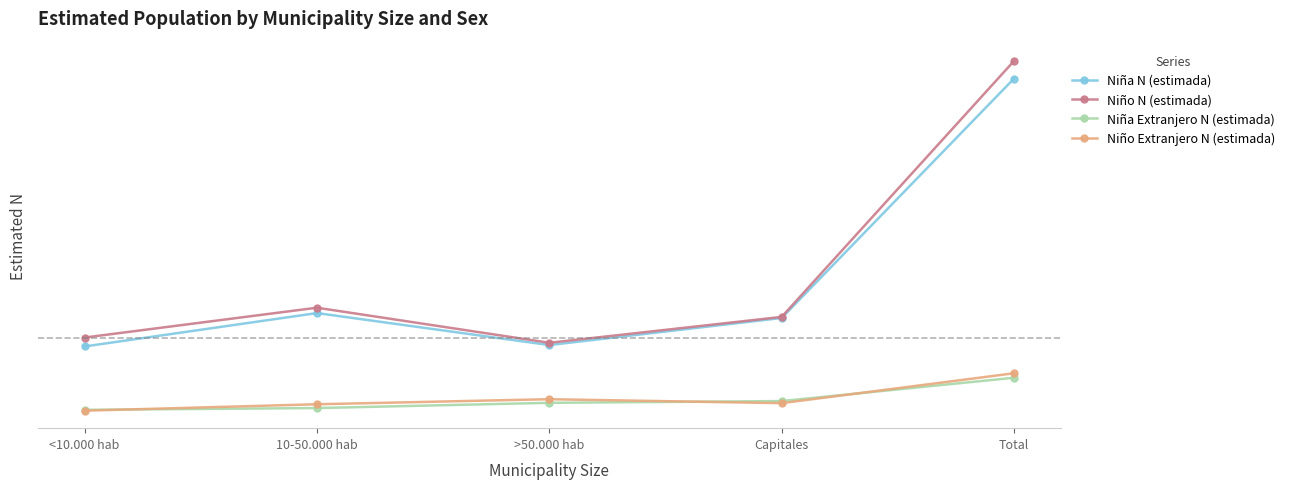

Rank the series at <10.000 hab from lowest to highest value.

Niño Extranjero N (estimada), Niña Extranjero N (estimada), Niña N (estimada), Niño N (estimada)